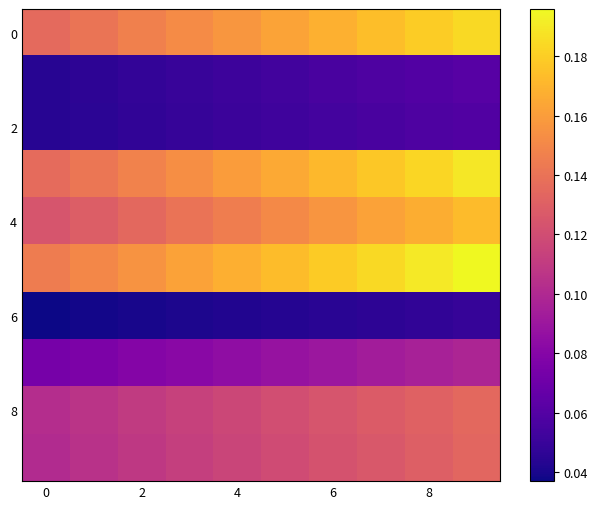

Count the number of categories in the chart.

10